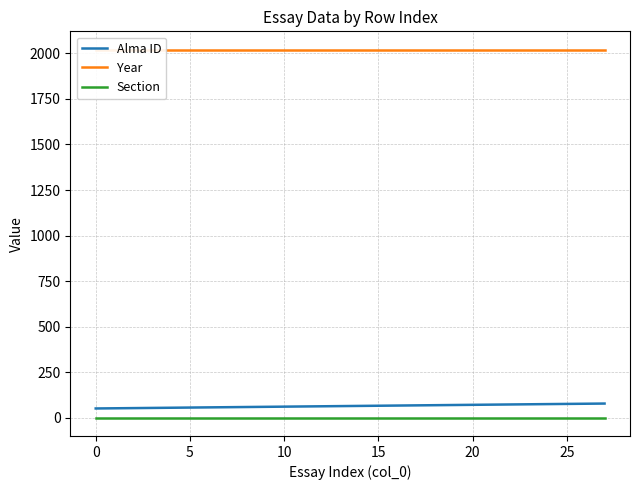

What are all the series names shown in the legend?

Alma ID, Year, Section